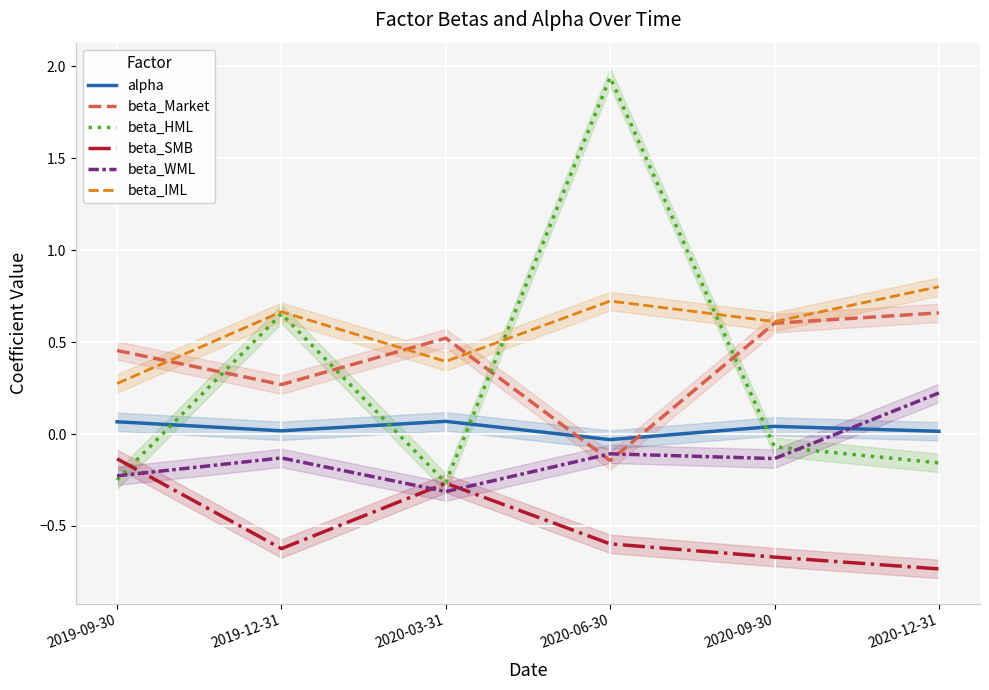

Which category has the lowest value across all series?

2020-12-31